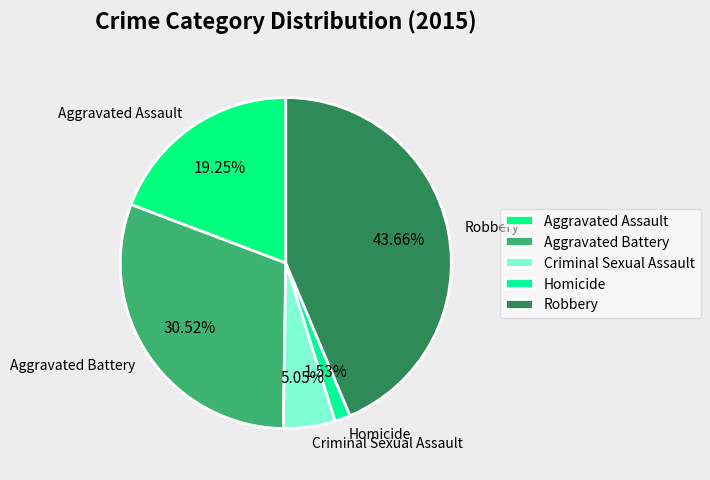

Count the number of slices in the pie.

5